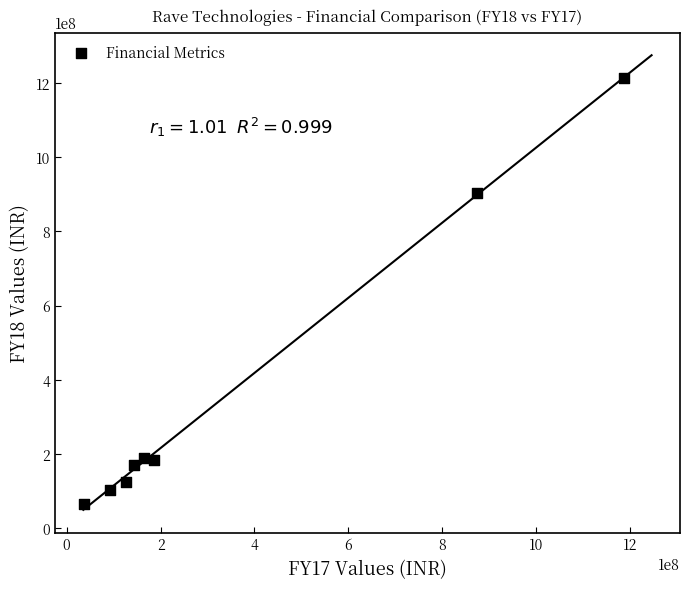

What is the average X value?

351305951